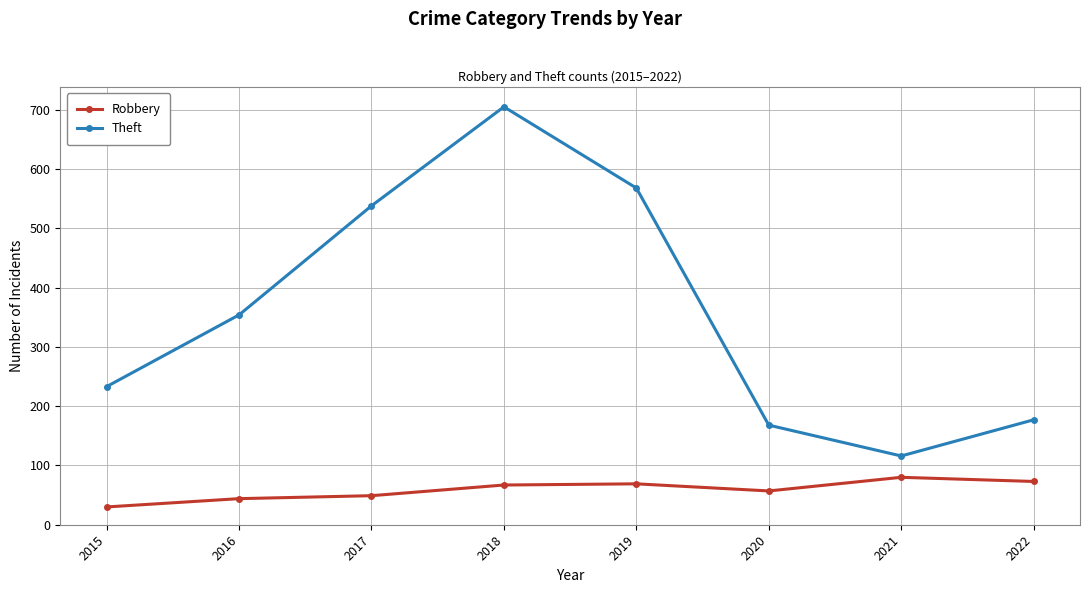

What is the sum of all Robbery values?

469